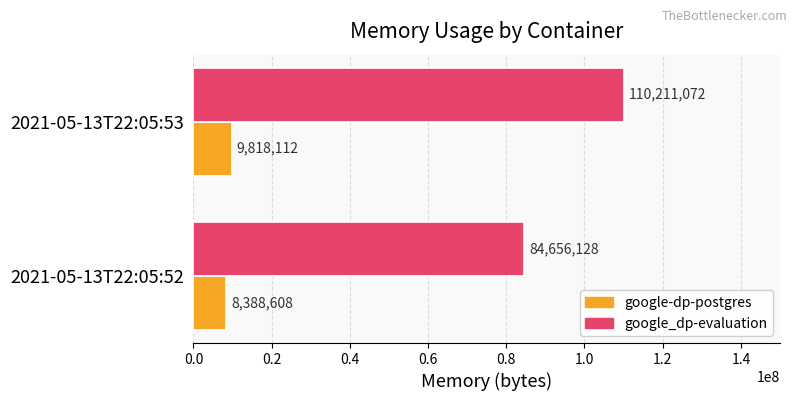

Rank the series by their average value, from lowest to highest.

google-dp-postgres, google_dp-evaluation